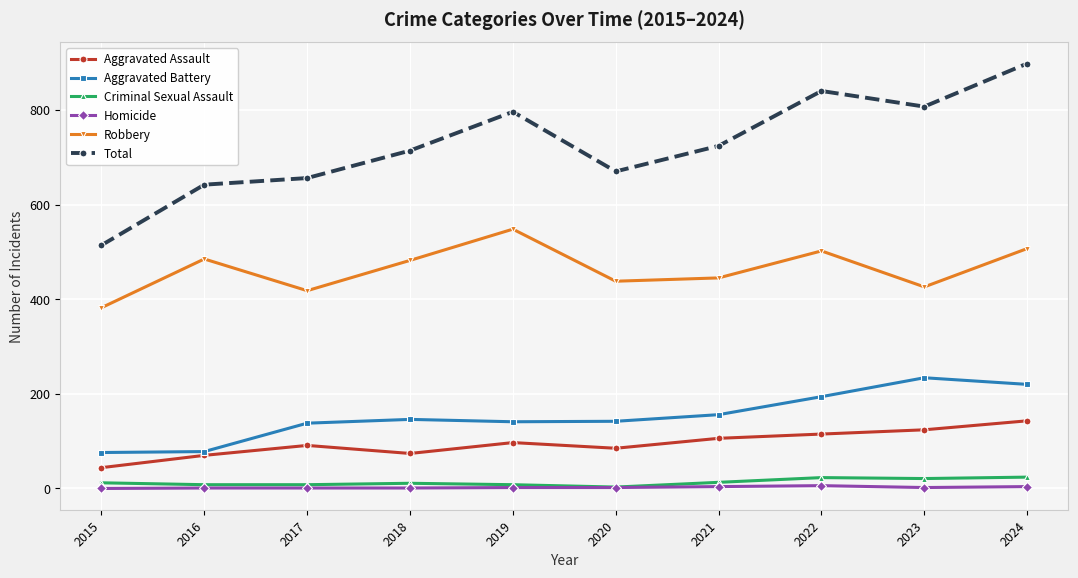

What are all the series names shown in the legend?

Aggravated Assault, Aggravated Battery, Criminal Sexual Assault, Homicide, Robbery, Total